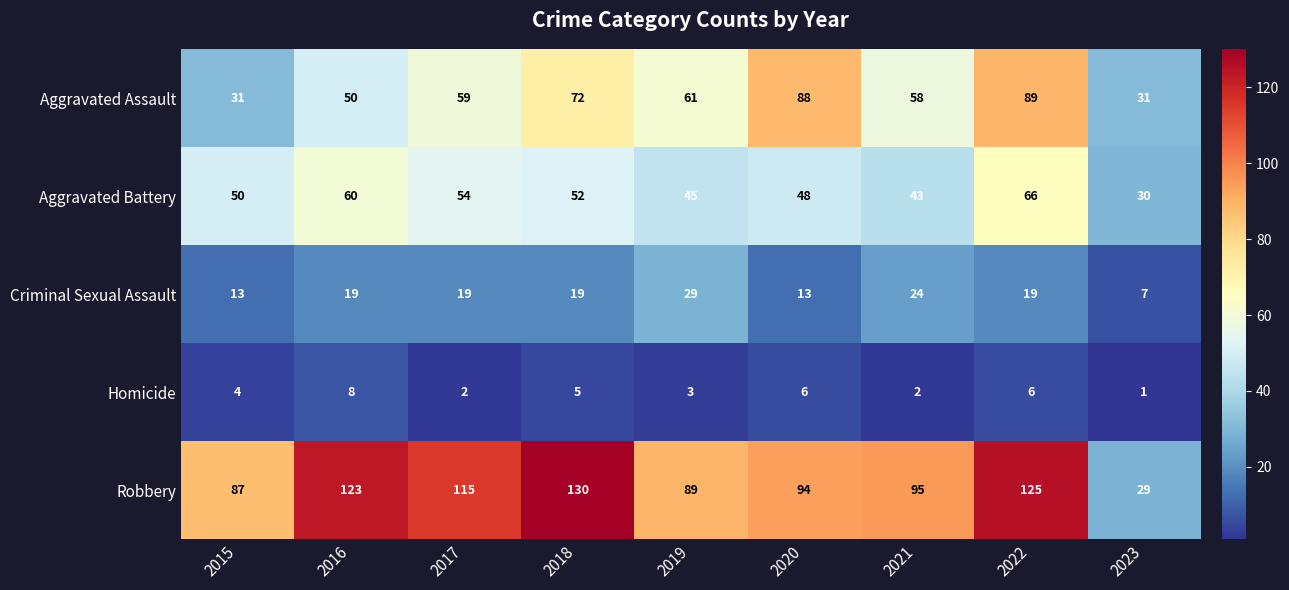

At which label is Robbery closest to 79?

2015